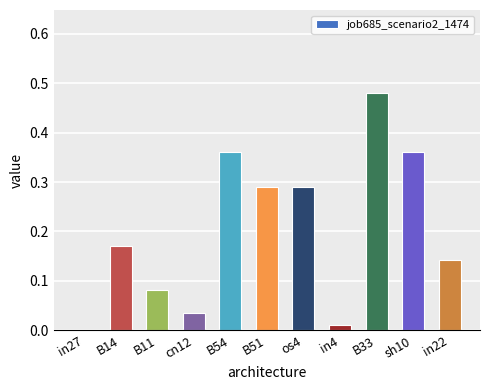

The chart shows a value of 0.2 at sh10. True or false?

False